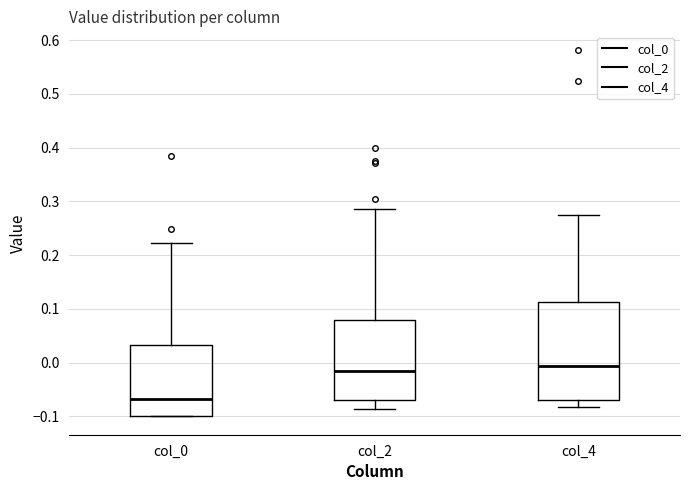

Where is the lower edge of the box for col_0 on the y-axis? The values are not printed on the chart, so give them approximately, as read against the axis.

-0.10